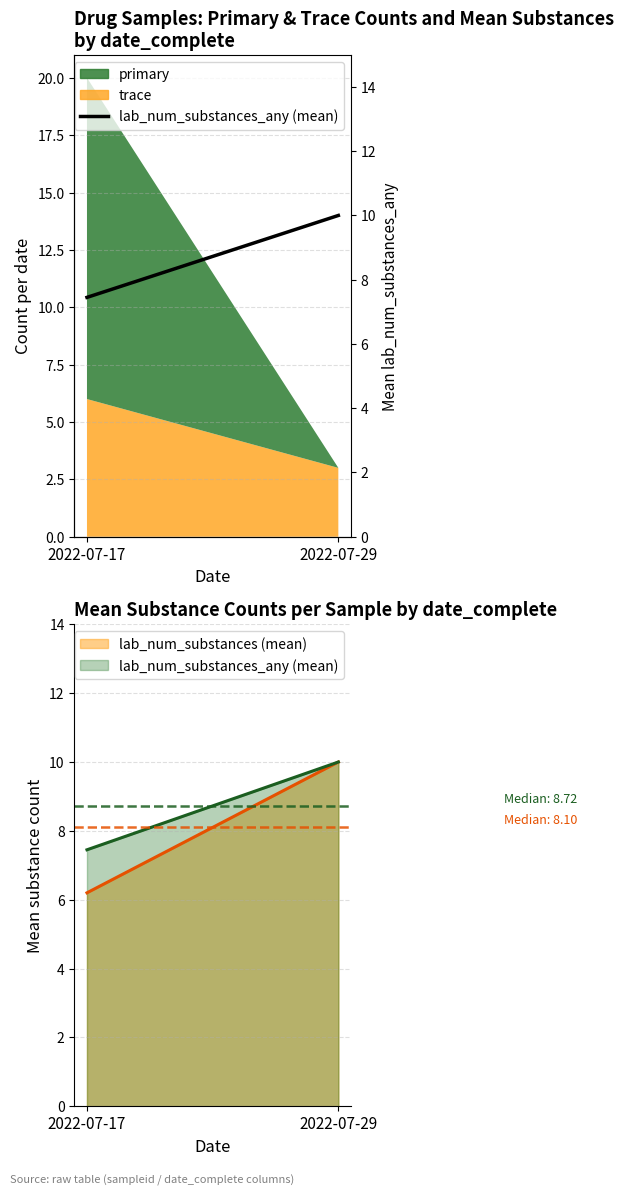

Approximately how many times larger is the value at 2022-07-29 compared to 2022-07-17?

1.3